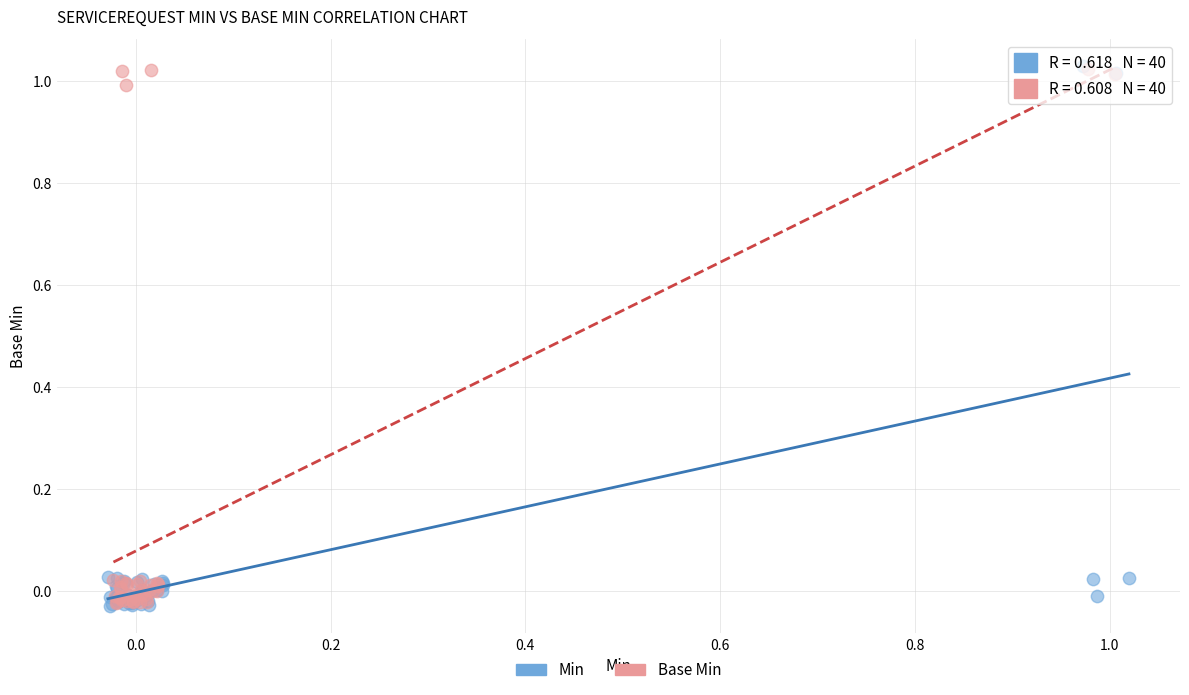

What are all the series names shown in the legend?

Min, Base Min